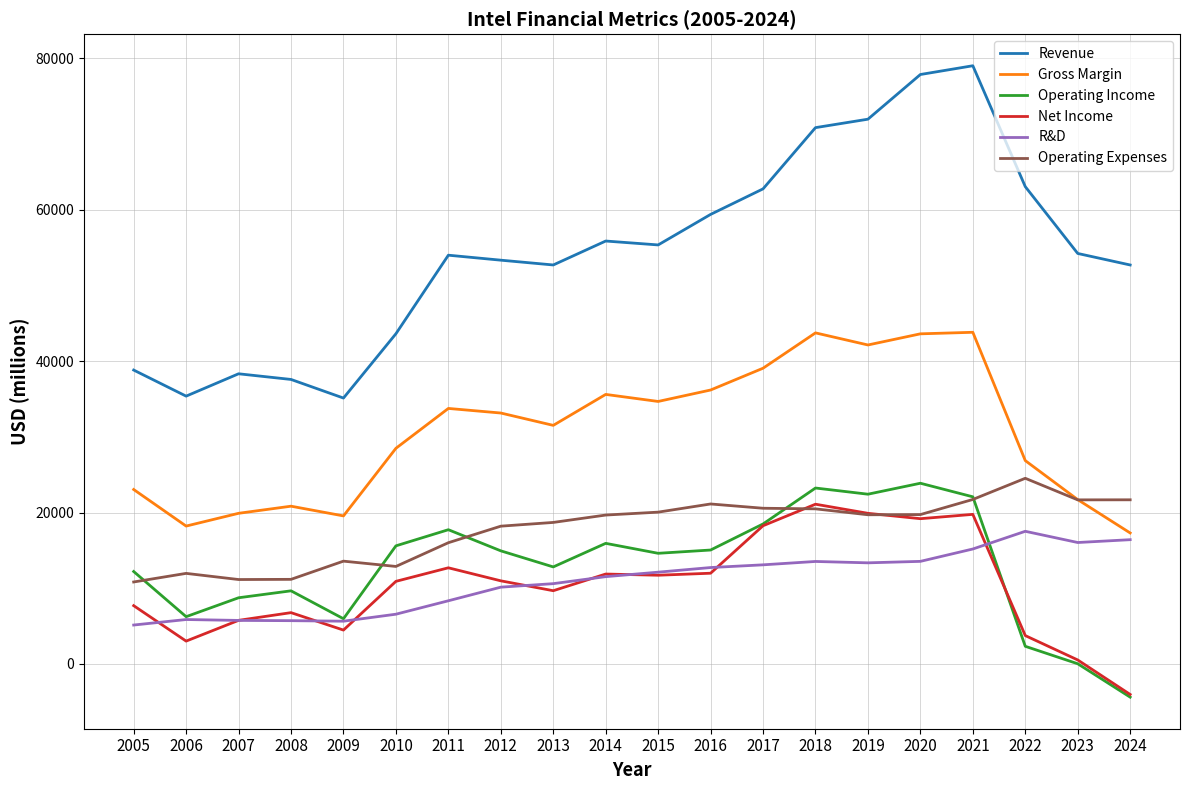

True or false: Net Income has a value of 3192.9 at 2015.

False